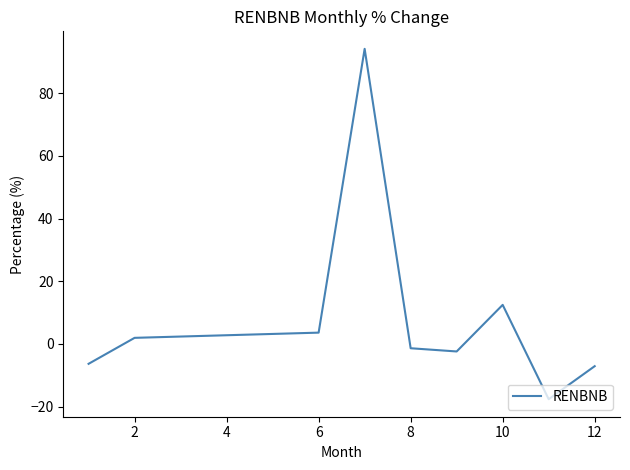

What is the difference between the maximum and minimum values?

111.8